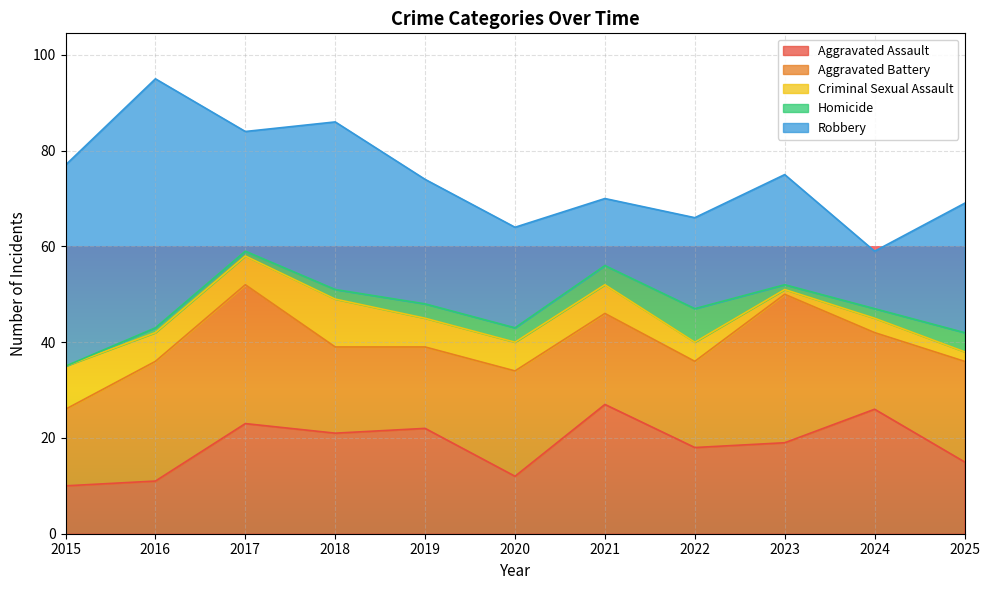

What are all the series names shown in the legend?

Aggravated Assault, Aggravated Battery, Criminal Sexual Assault, Homicide, Robbery